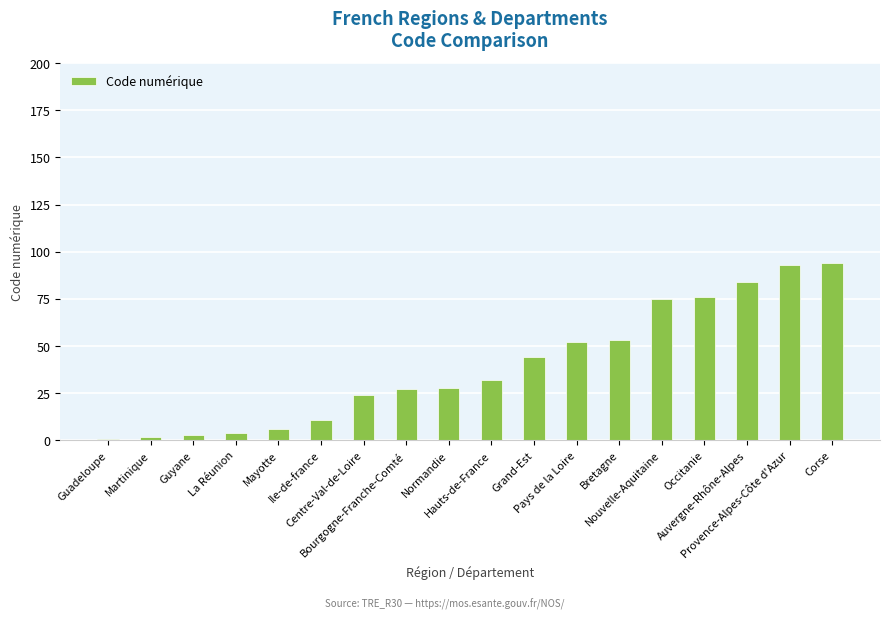

What is the maximum value shown in the chart?

94